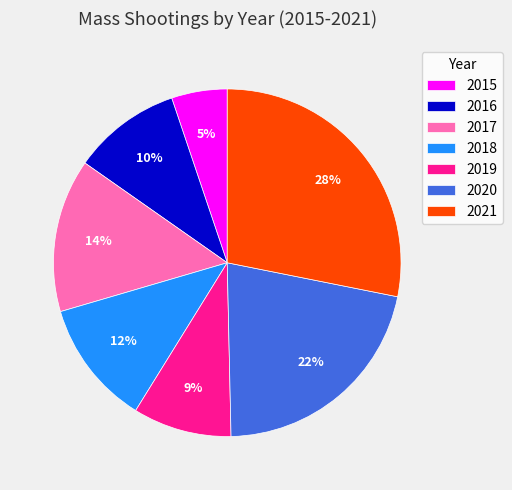

Is 2016 the majority of the pie?

No